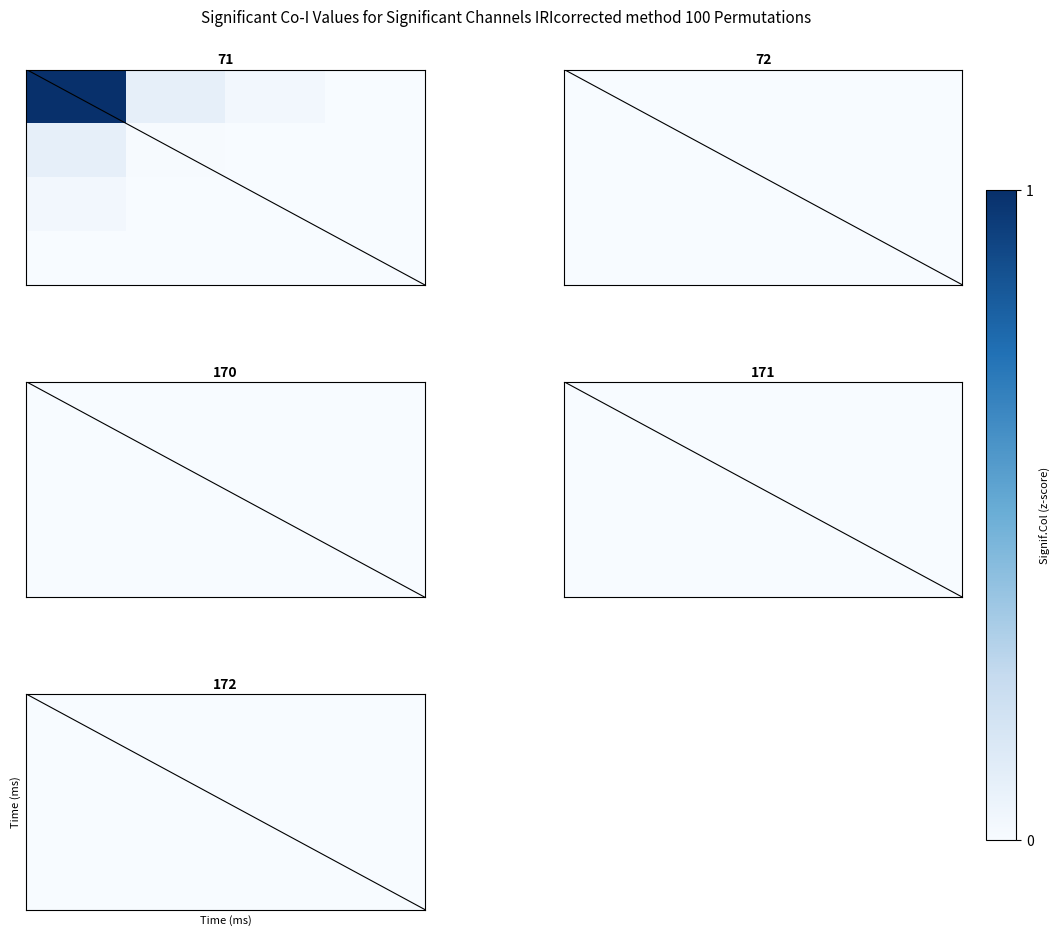

Count the number of data series in this chart.

4